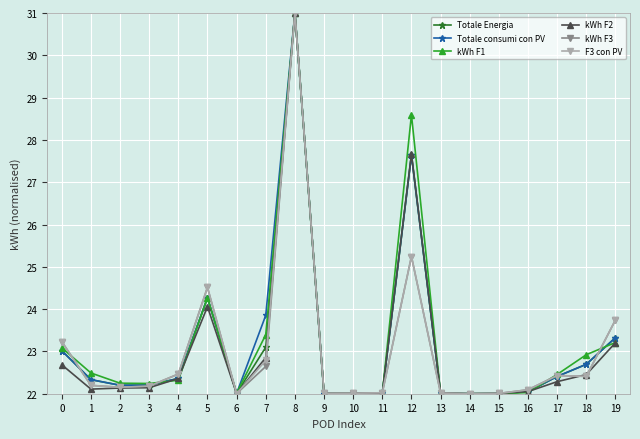

What is the lowest value of the kWh F2 series?

22.0